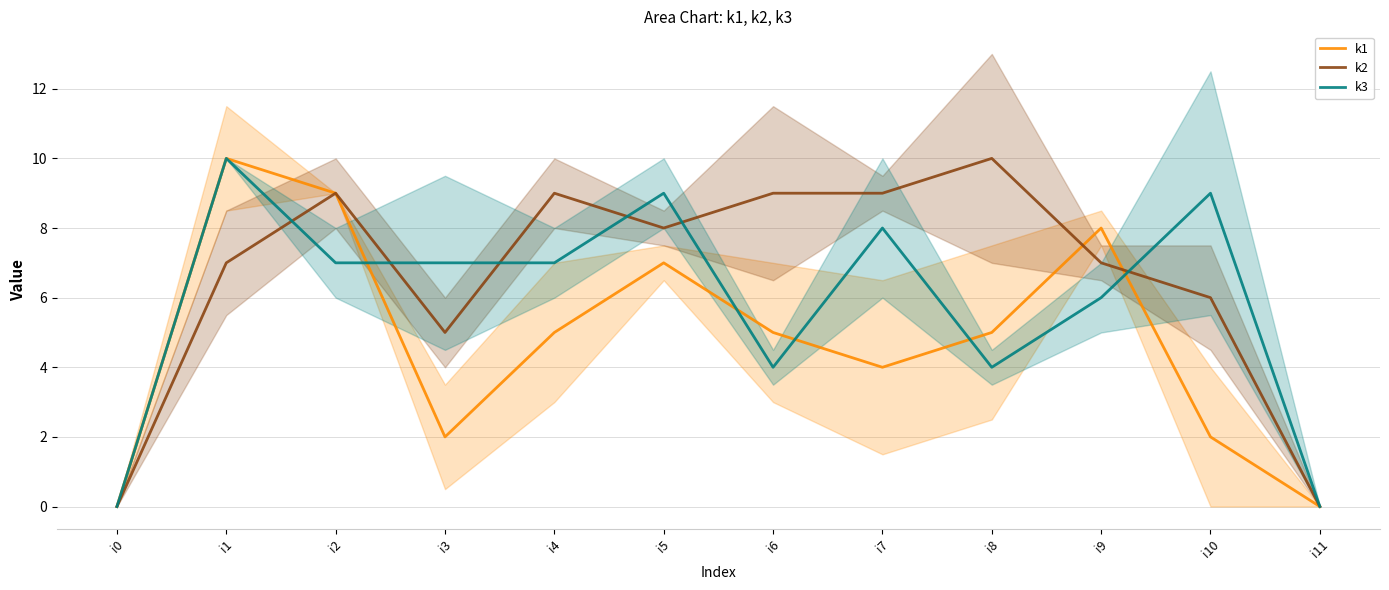

What is the value of the k3 point at the 10th from the left?

6